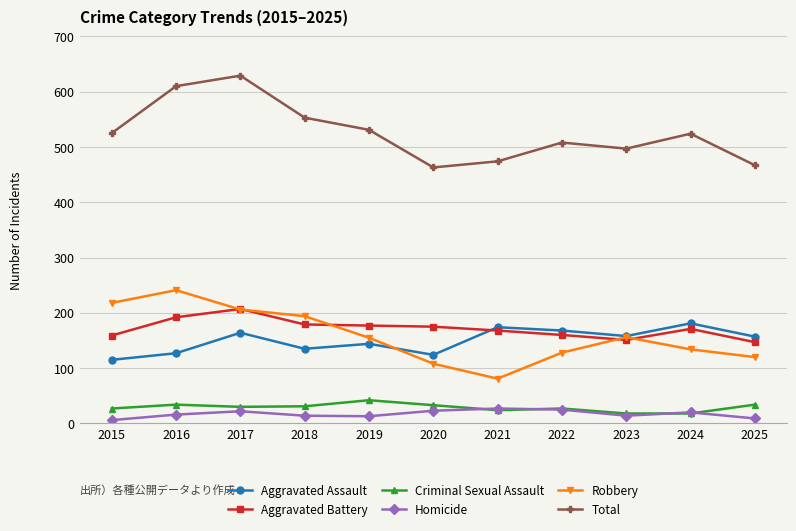

What is the highest value of the Aggravated Battery series?

207